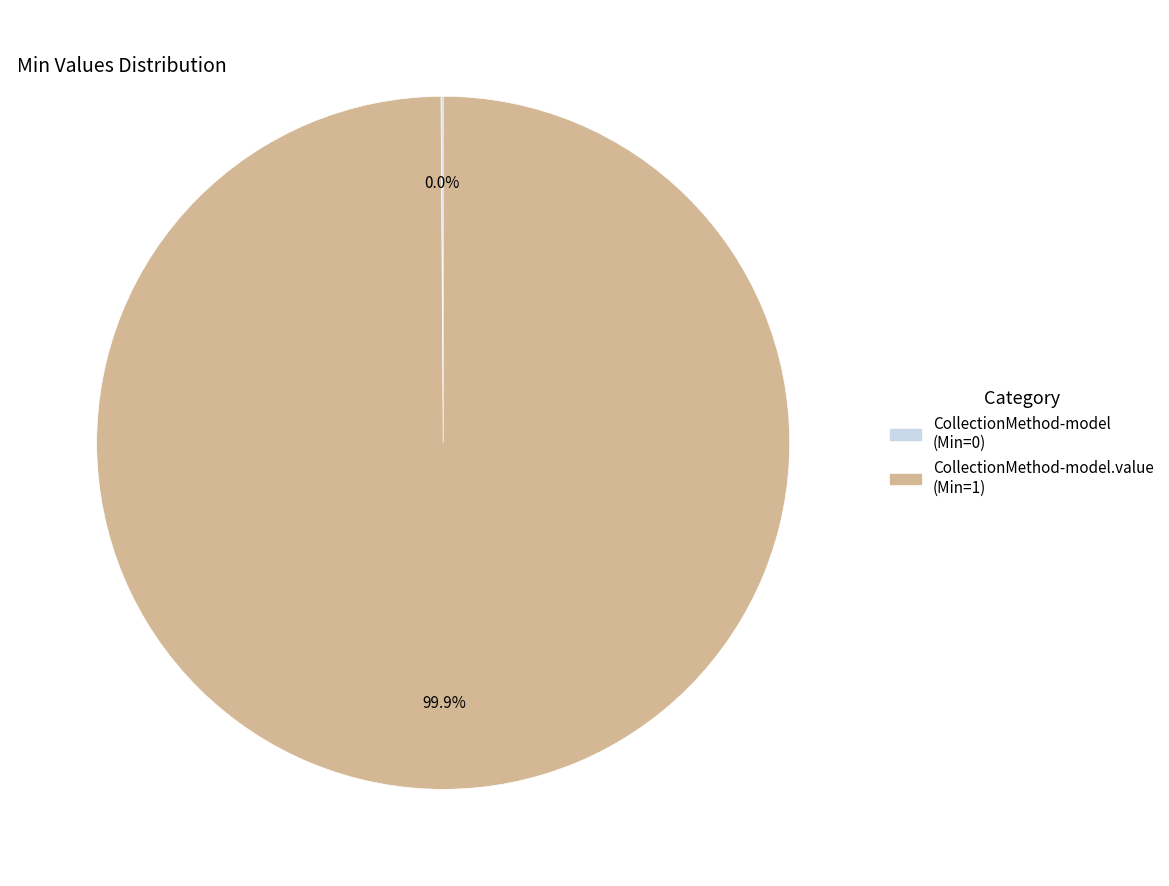

To the nearest percent, what is the difference between the largest and smallest slice percentages?

100%